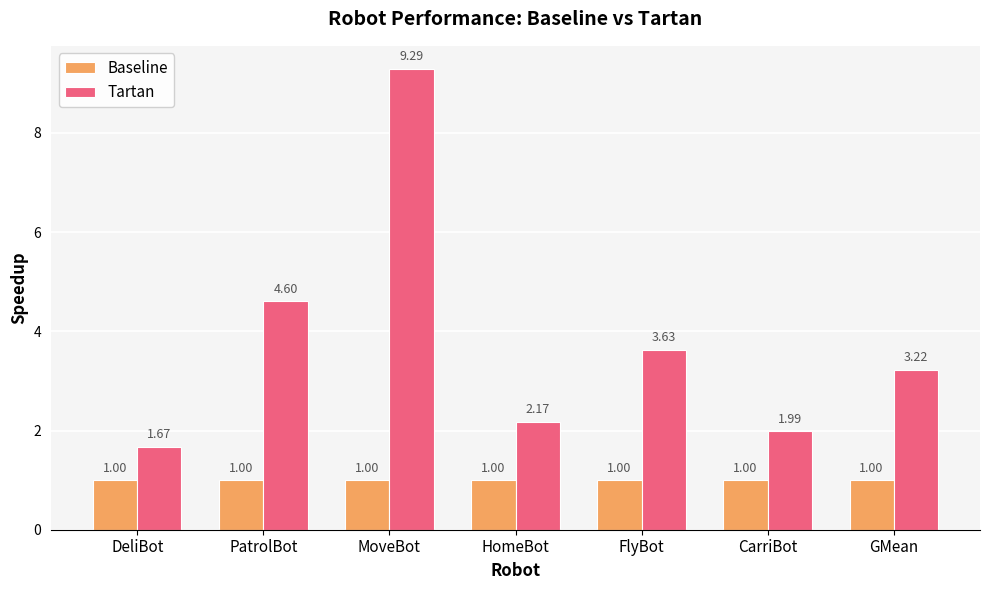

Which series changed the most between PatrolBot and MoveBot?

Tartan